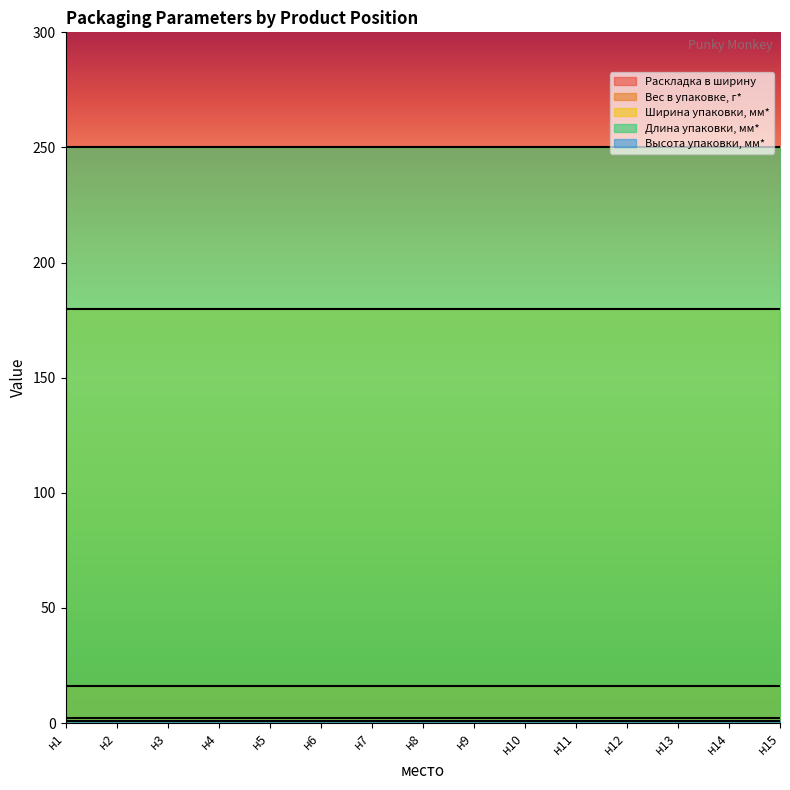

Which series has the largest range (max minus min)?

Раскладка в ширину